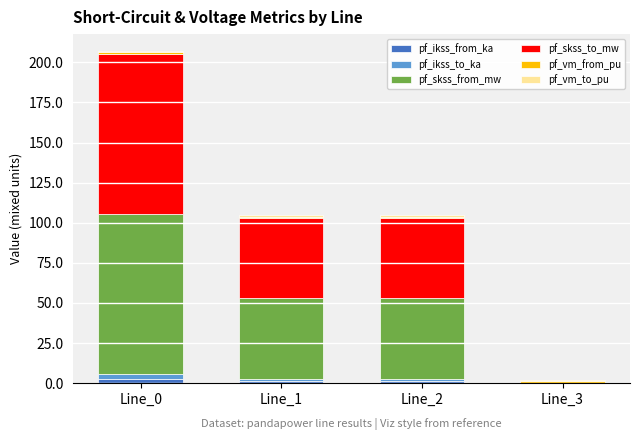

Does the chart contain stacked bars?

Yes